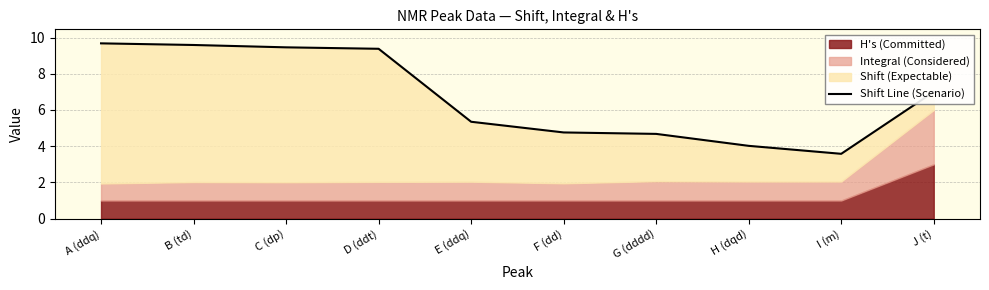

List the labels in order of value, largest first.

A (ddq), B (td), C (dp), D (ddt), J (t), E (ddq), F (dd), G (dddd), H (dqd), I (m)